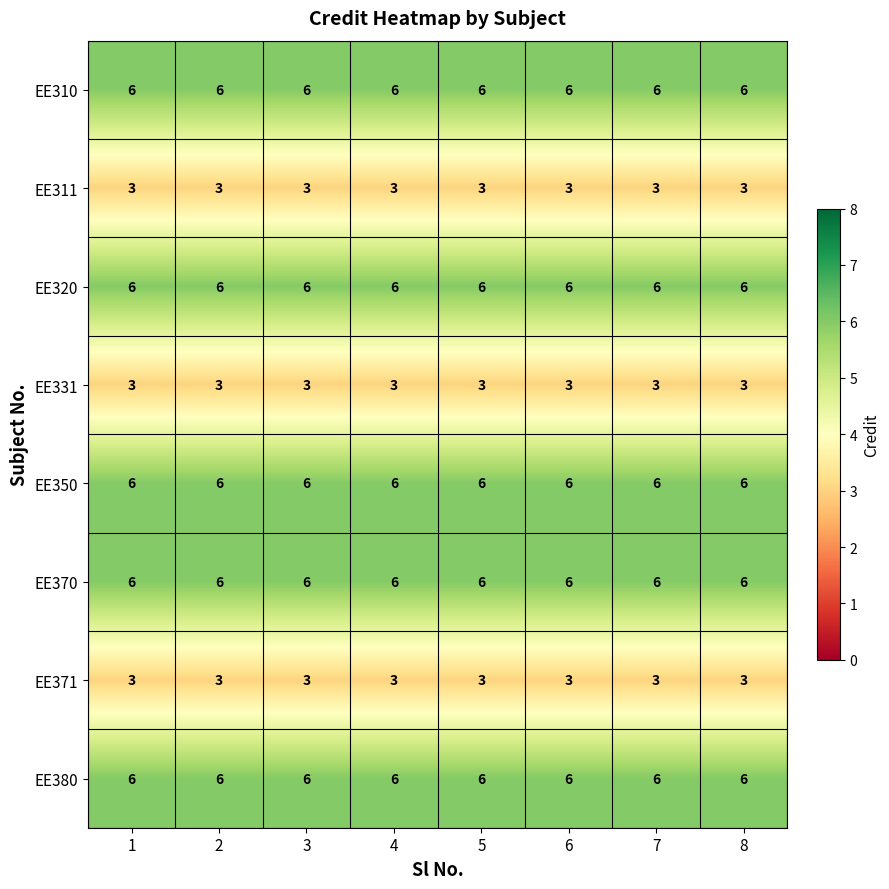

How many categories are shown in the chart?

8